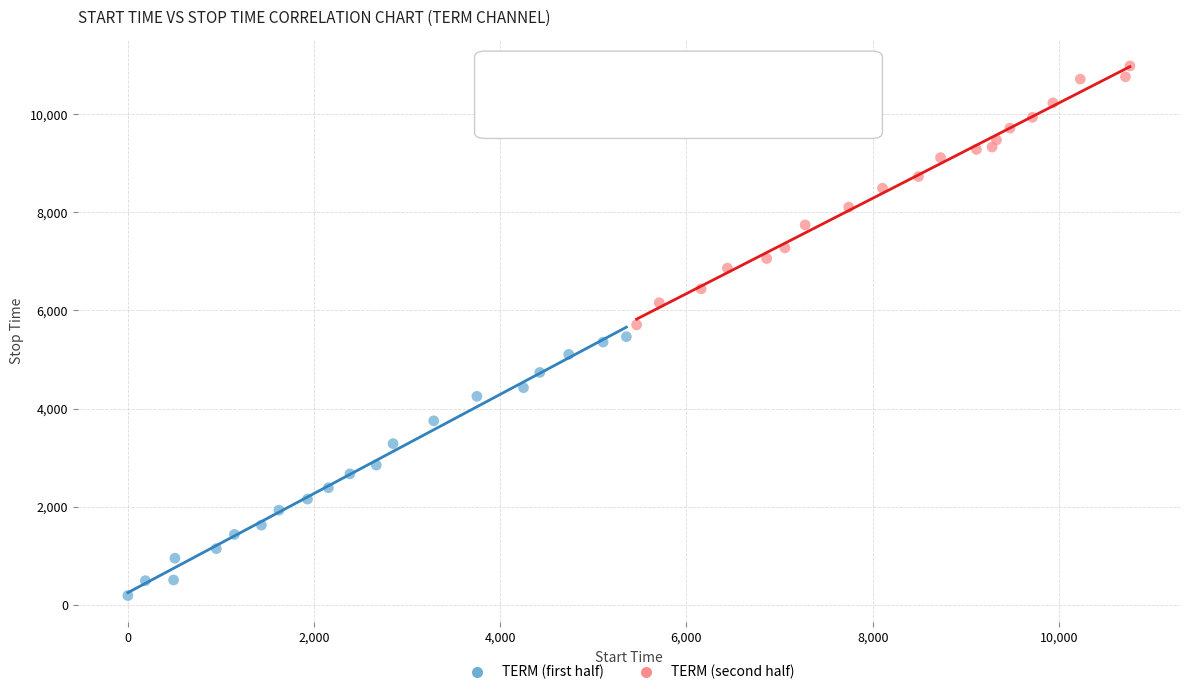

What are all the series names shown in the legend?

TERM (first half), TERM (second half)